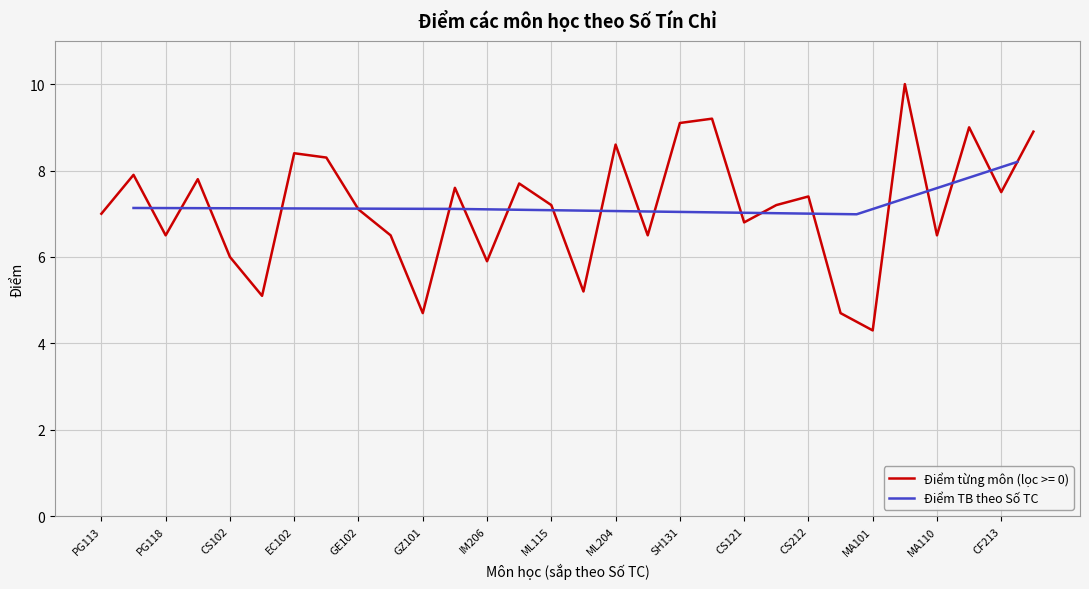

In Điểm TB theo Số TC, how many points are lower than both neighbors (excluding endpoints)?

1